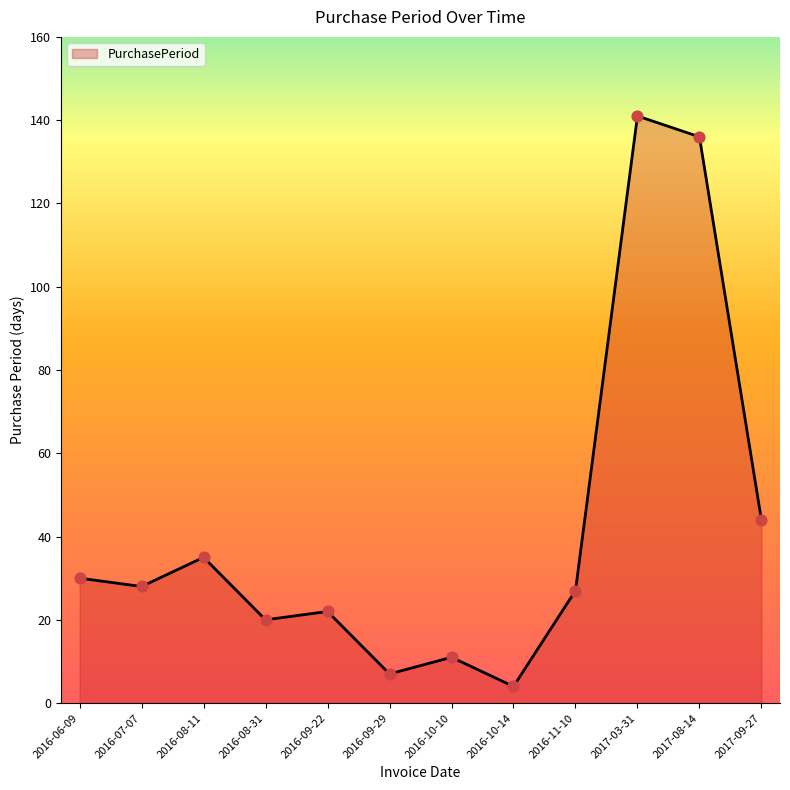

Between 2016-10-10 and 2017-09-27, which is larger?

2017-09-27